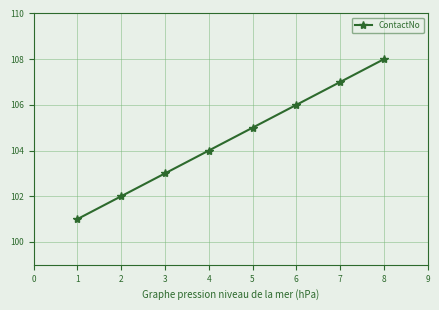

What is the value of the 4th point from the left?

104